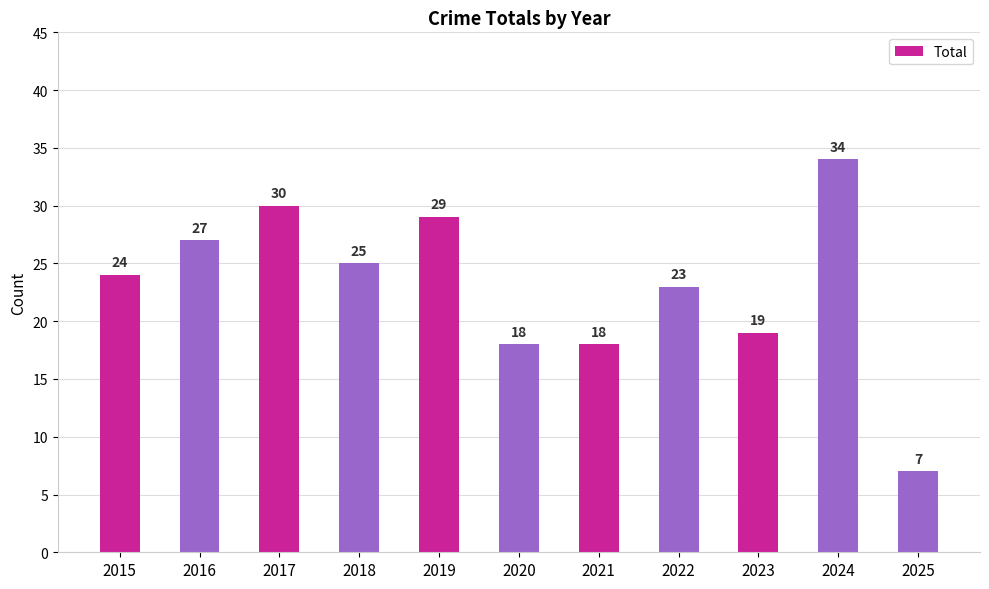

What is the change in value from 2019 to 2021?

-11